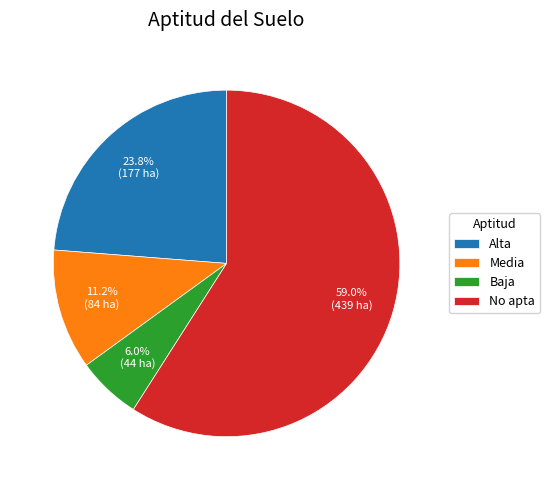

Which has a higher value, No apta or Alta?

No apta